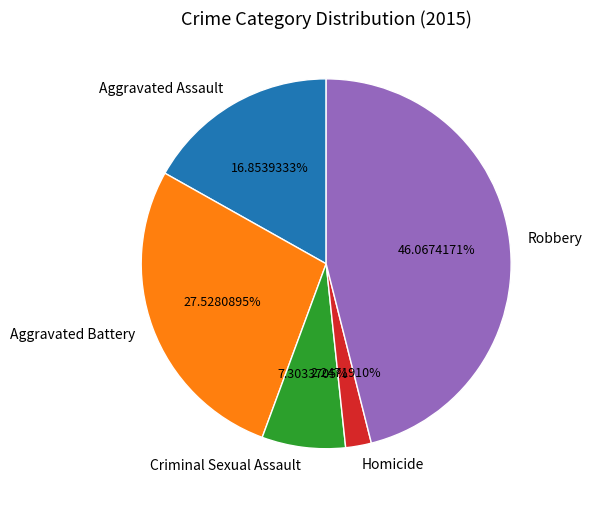

Which slice is the smallest?

Homicide